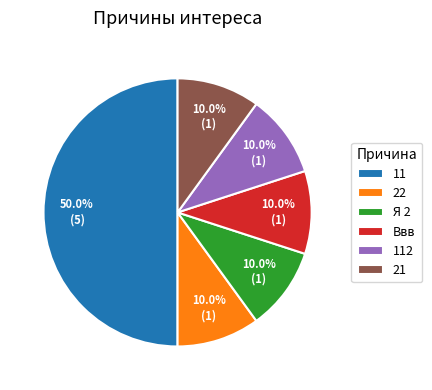

To the nearest percent, what is the combined percentage of Ввв and 112?

20%